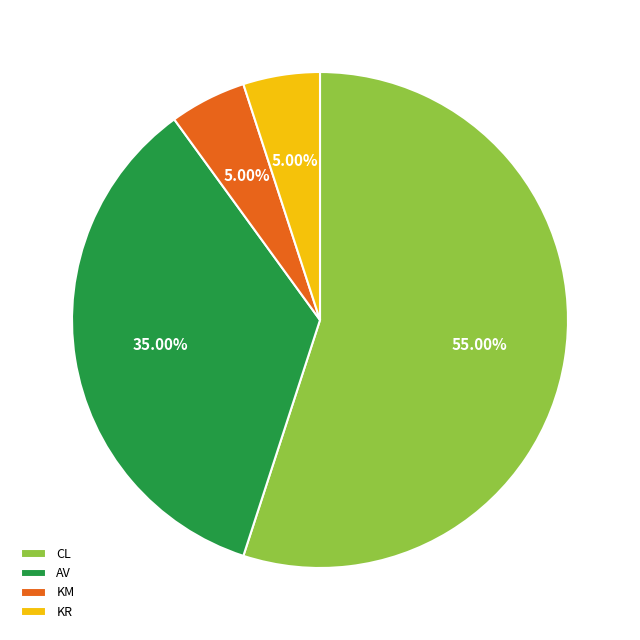

Which category has the biggest portion of the pie?

CL